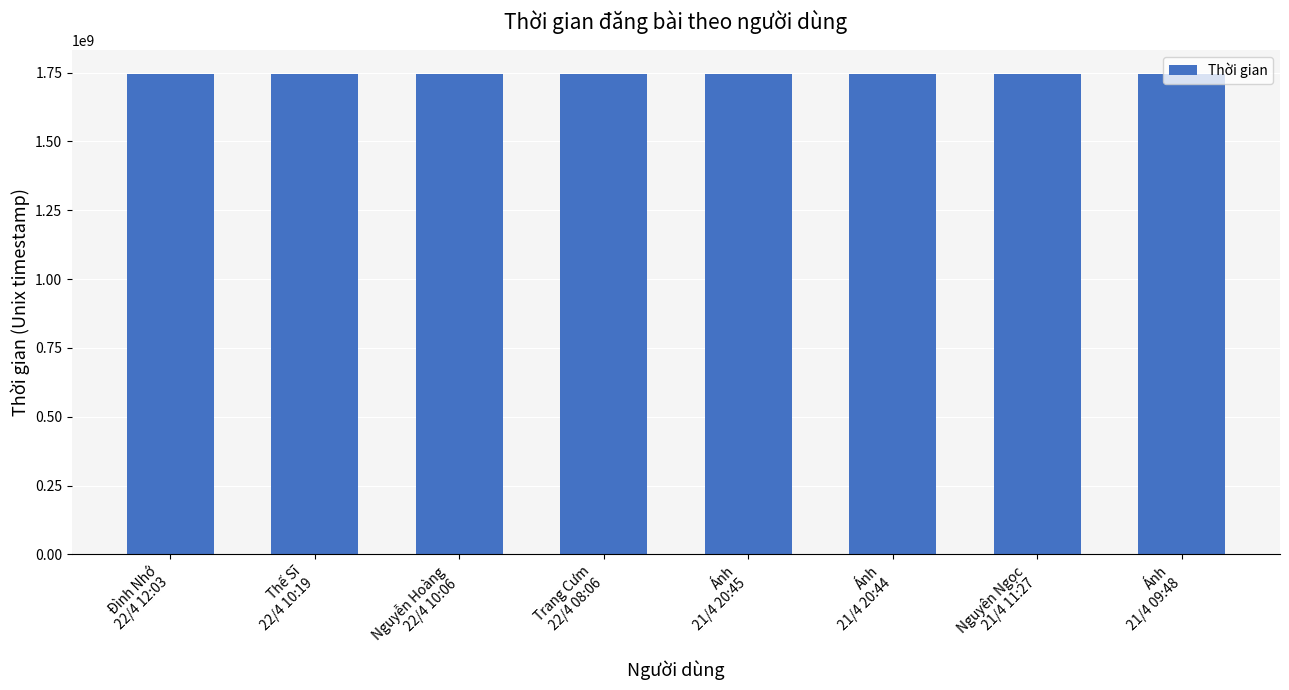

At which label does the data first exceed 1745283960?

Đình Nhớ
22/4 12:03